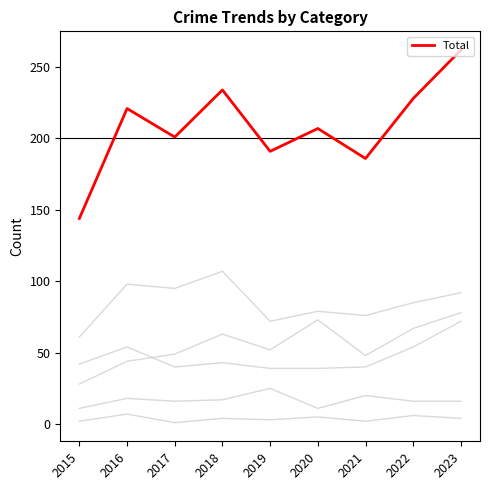

True or false: Criminal Sexual Assault has a value of 11 at 2020.

True